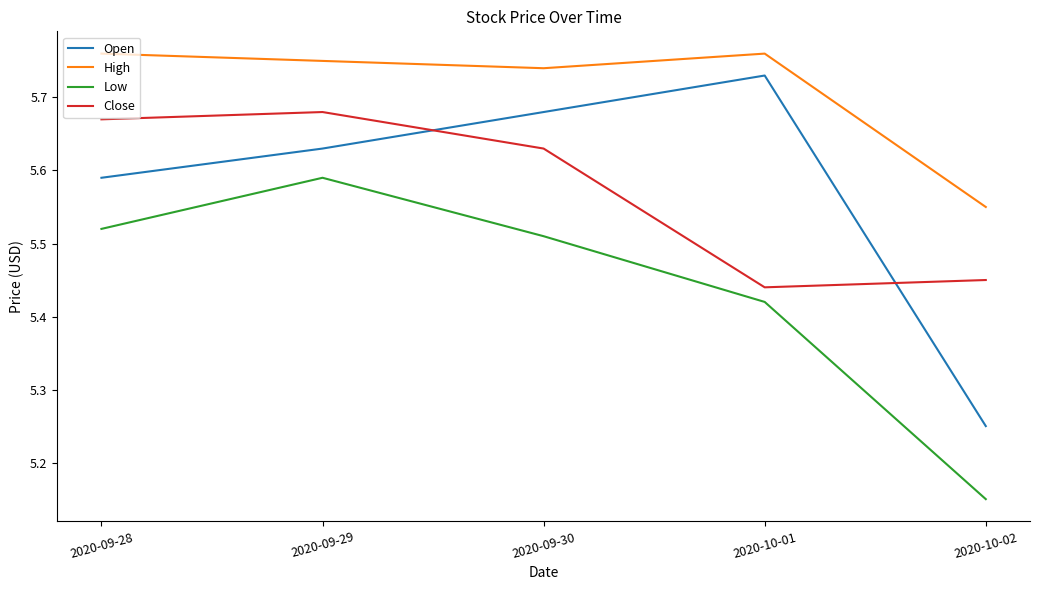

What is the total value across all series at 2020-10-01?

22.4